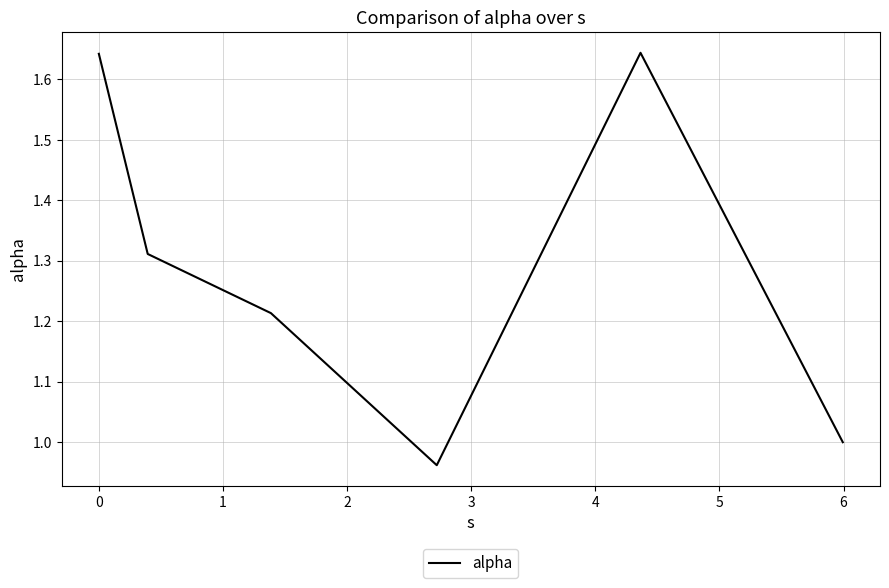

How many lines are shown in the chart?

1